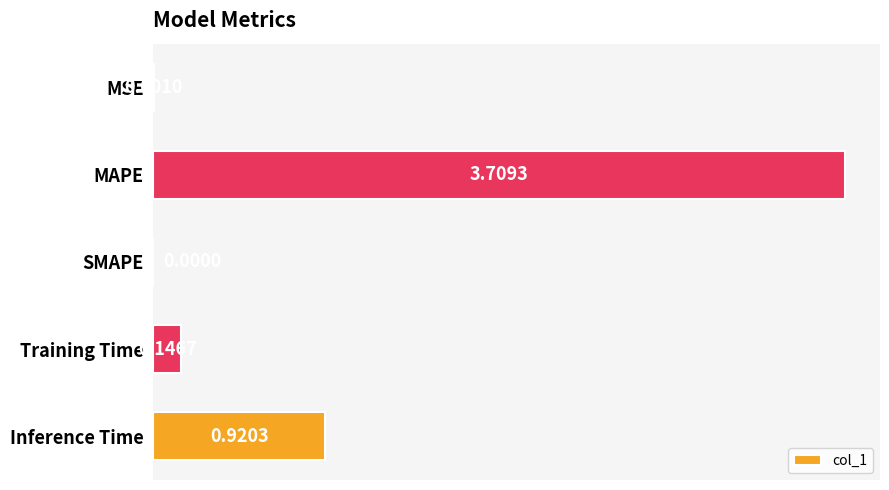

At which category does the chart reach its peak across all series?

MAPE